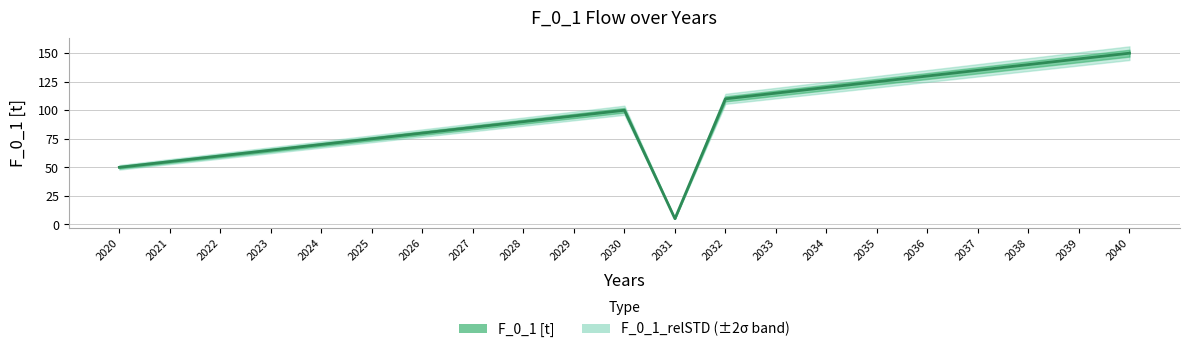

Rank the categories by value from lowest to highest.

2031, 2020, 2021, 2022, 2023, 2024, 2025, 2026, 2027, 2028, 2029, 2030, 2032, 2033, 2034, 2035, 2036, 2037, 2038, 2039, 2040